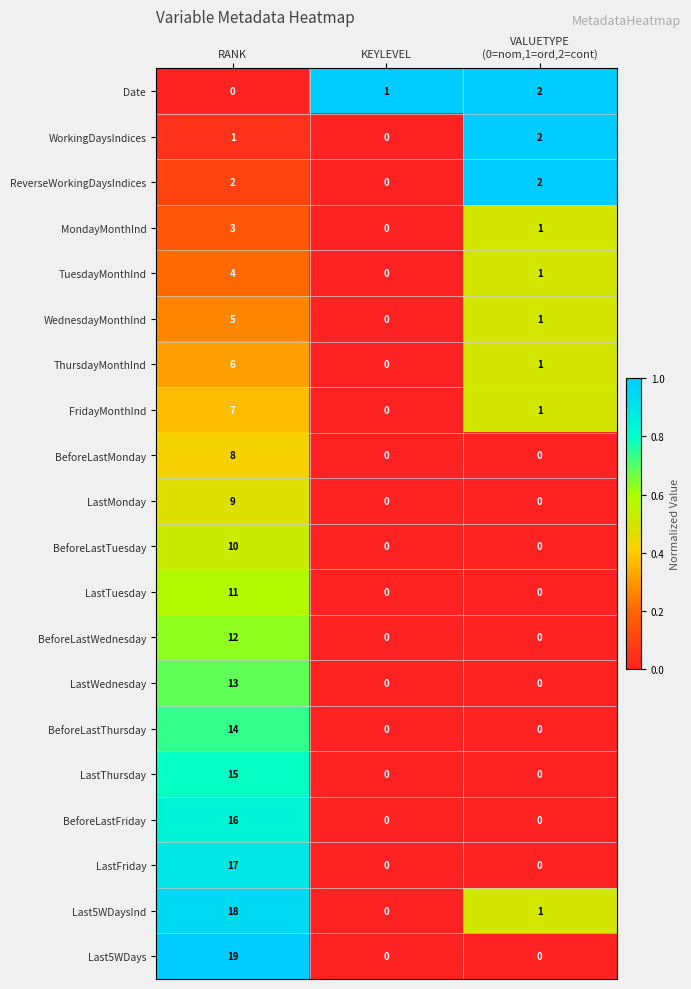

Is it true that BeforeLastMonday equals 8 at RANK?

True